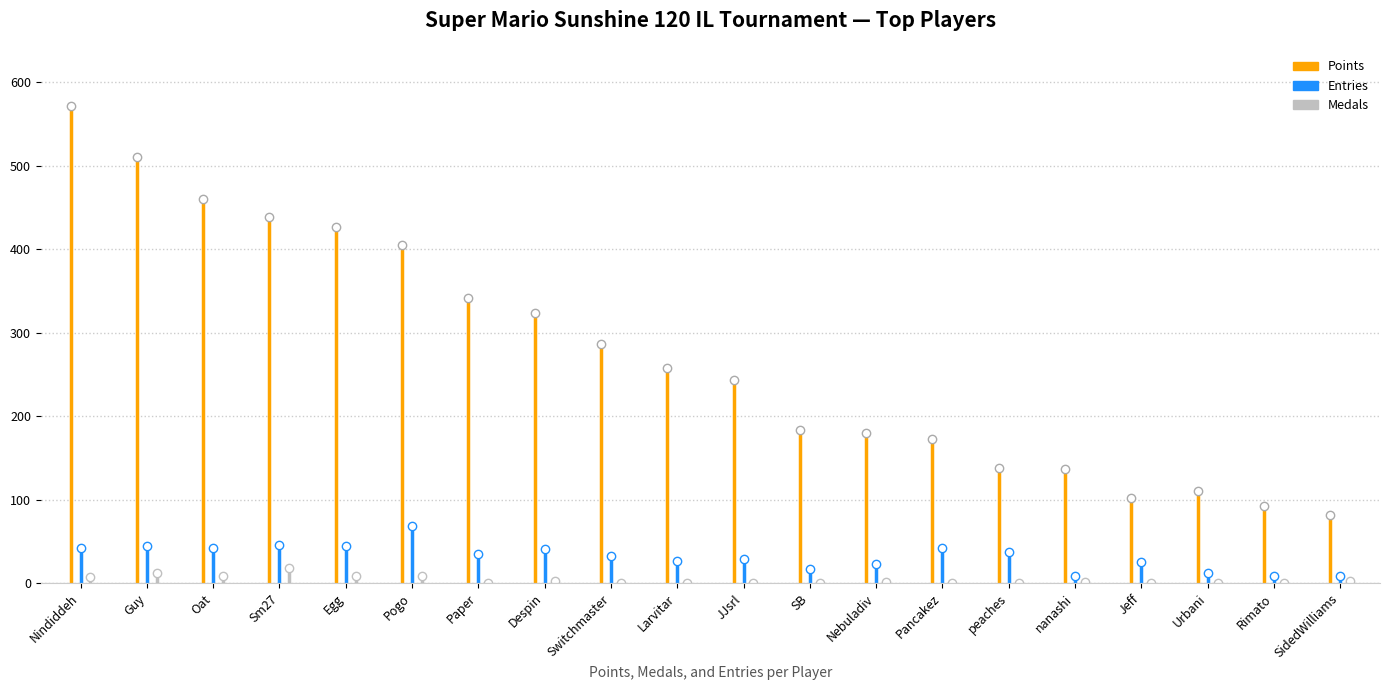

True or false: Points and Medals intersect in this chart.

False